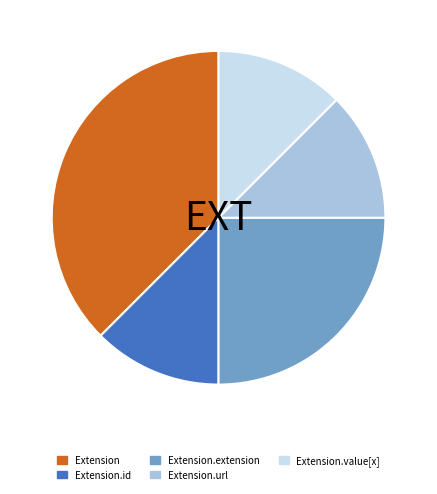

Approximately how many times larger is the value at Extension.extension compared to Extension.id?

2.0